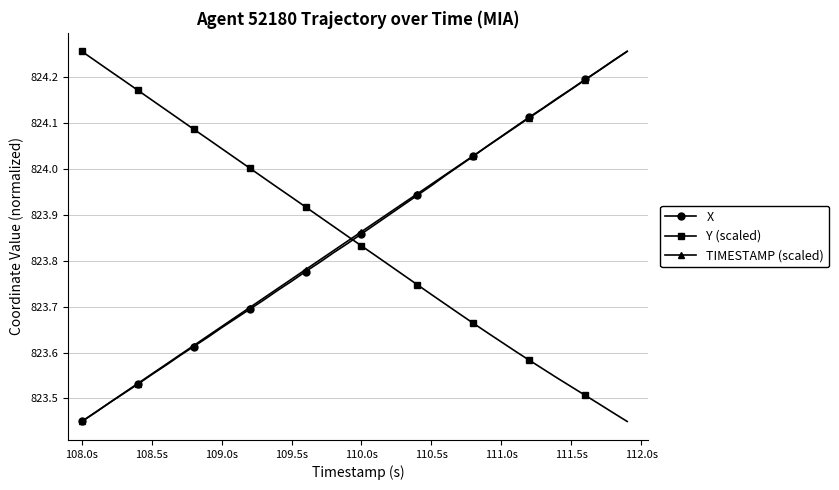

How many times do TIMESTAMP (scaled) and Y (scaled) cross each other?

1